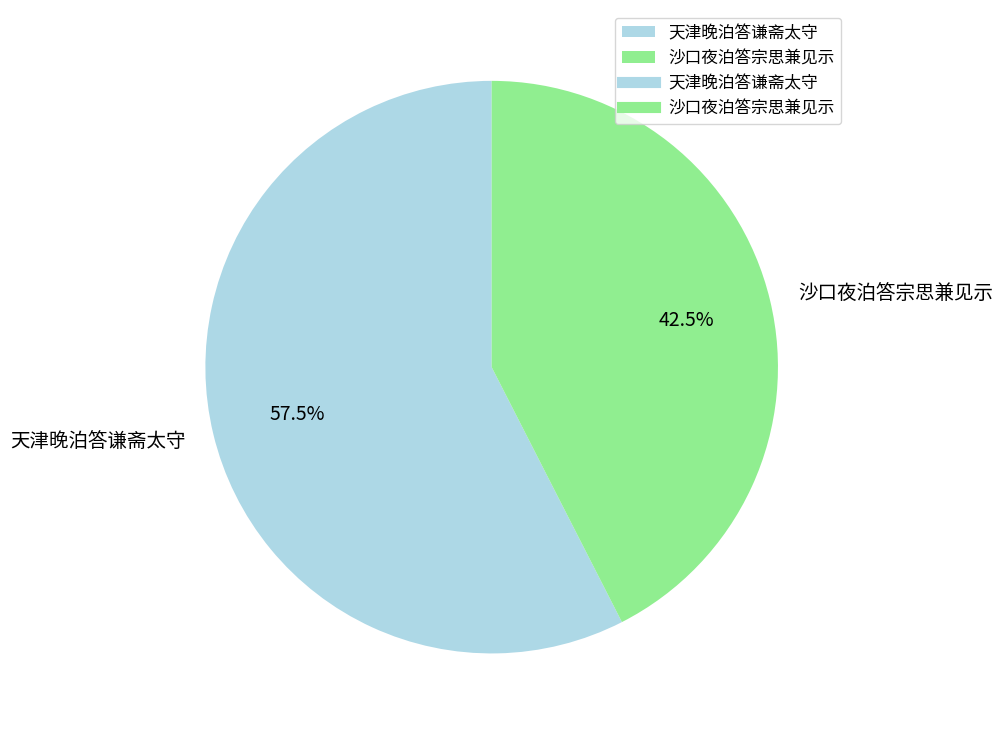

Does 沙口夜泊答宗思兼见示 represent more than half of the total?

No